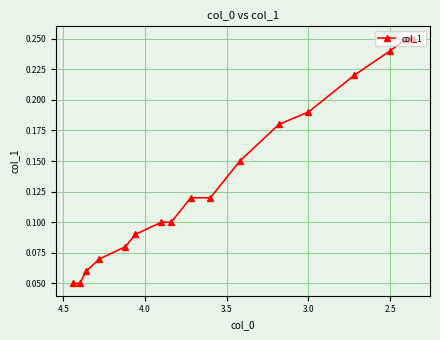

Does the chart have visible grid lines?

Yes